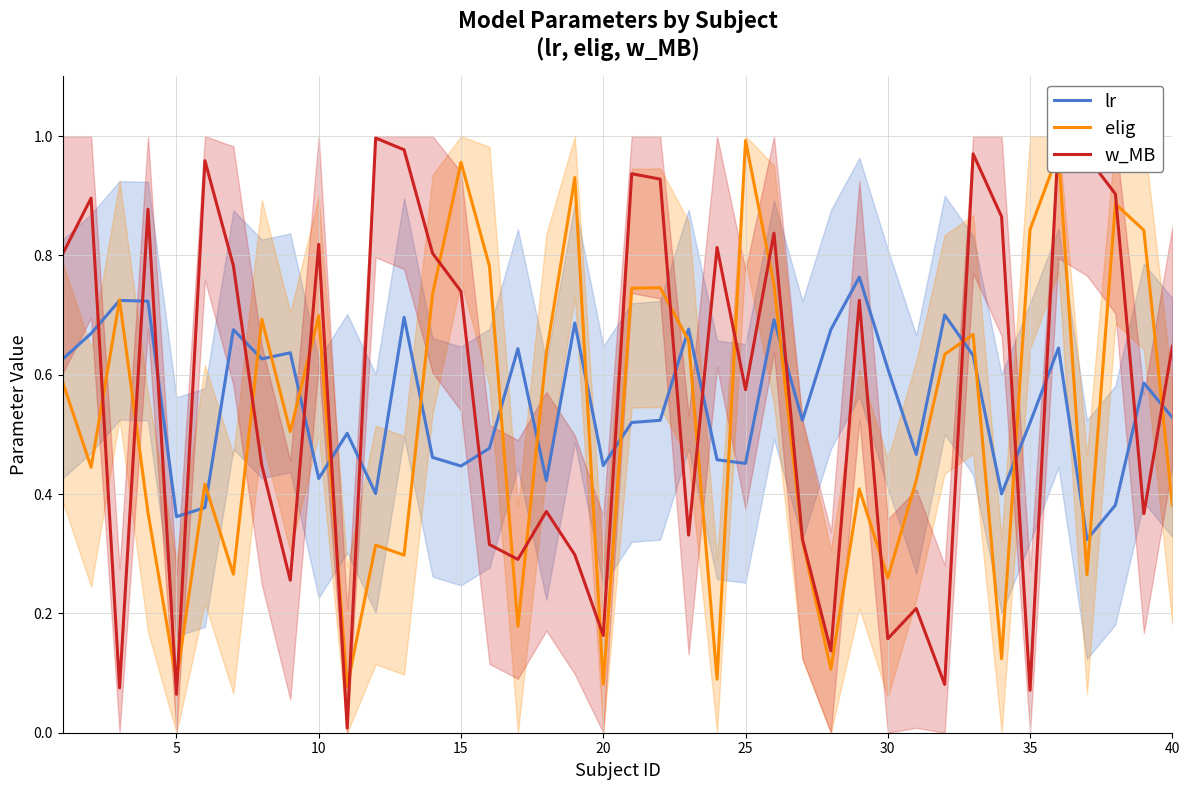

How many lines are shown in the chart?

3